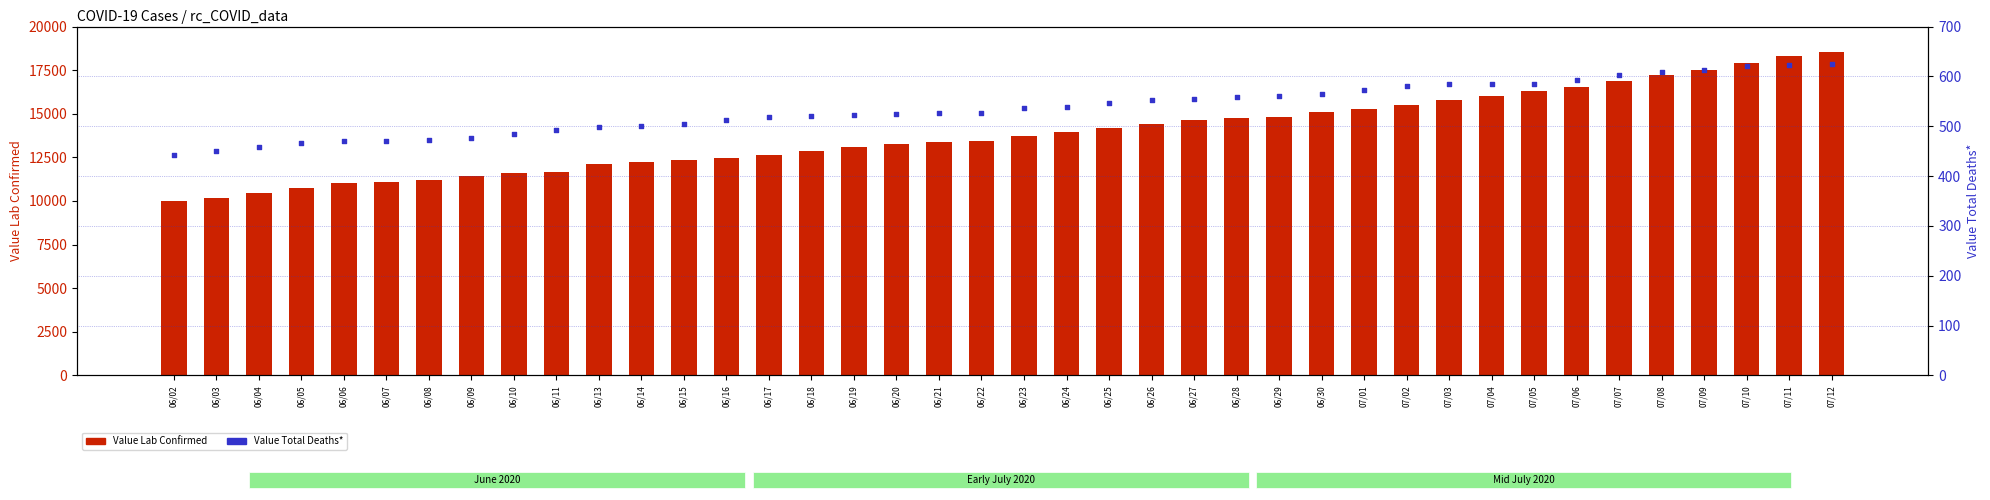

Which series contains the highest Y value?

Value Lab Confirmed